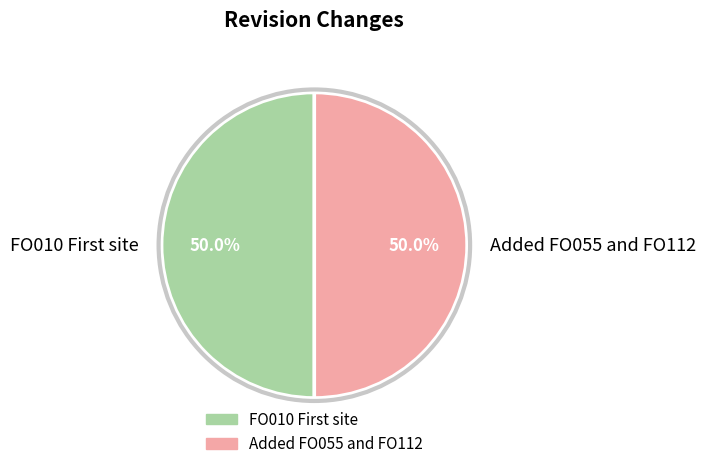

How much of the chart is everything except Added FO055 and FO112?

50.0%